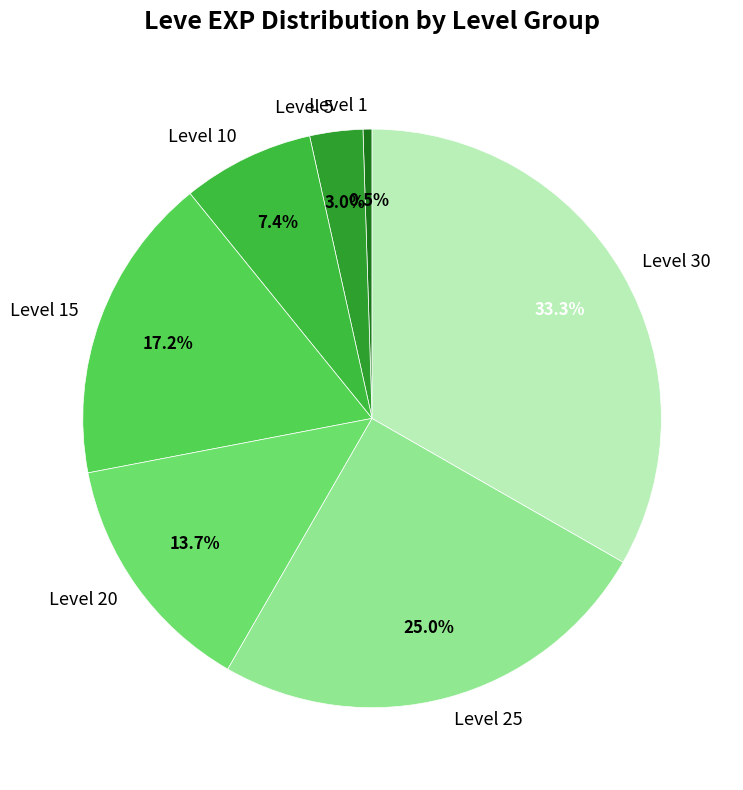

Is there any slice that represents more than half of the pie?

No